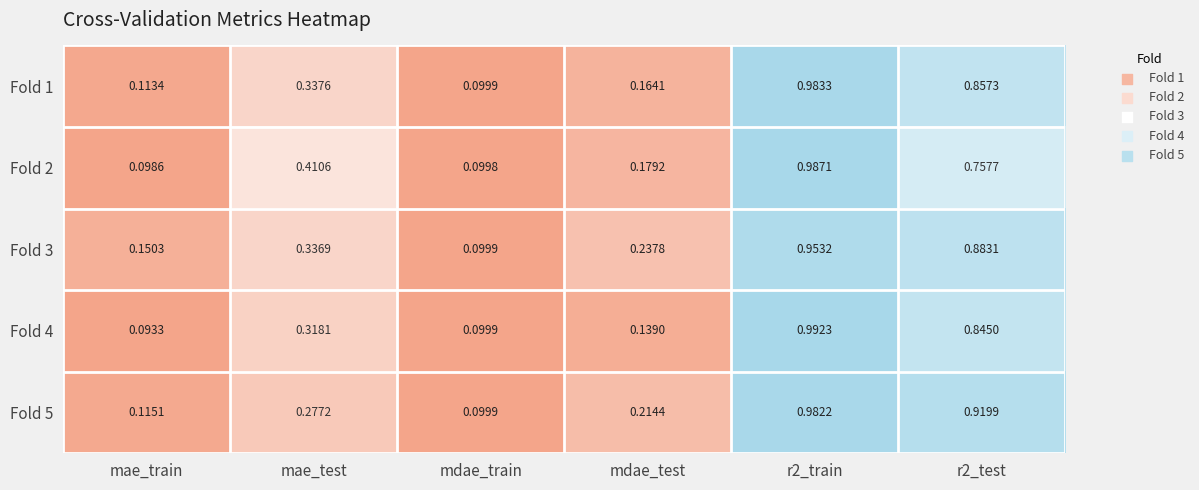

Which category has the lowest value in the Fold 5 series?

mdae_train